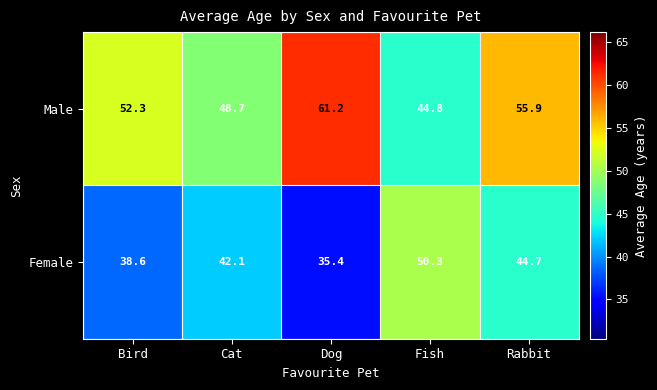

Which label corresponds to the smallest value in the chart?

Dog